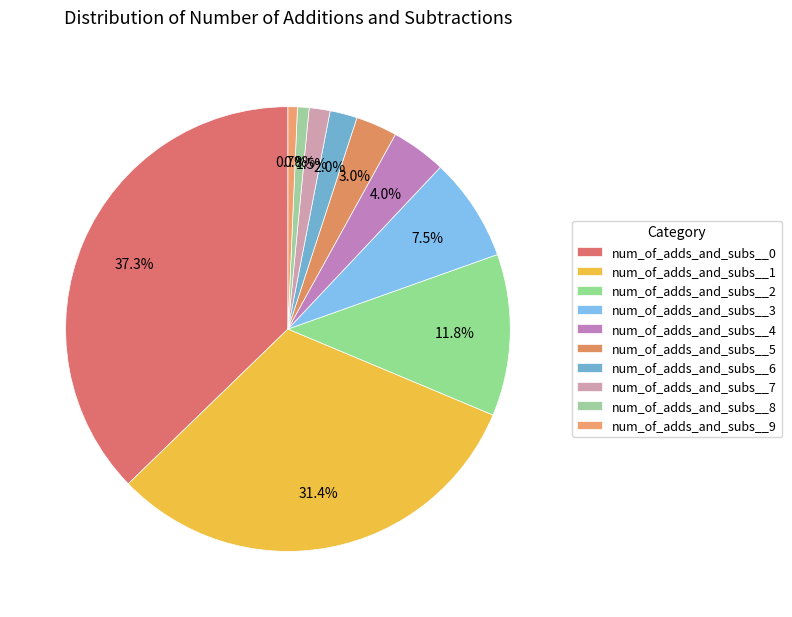

Is it true that num_of_adds_and_subs__4 is 11% of the pie?

False